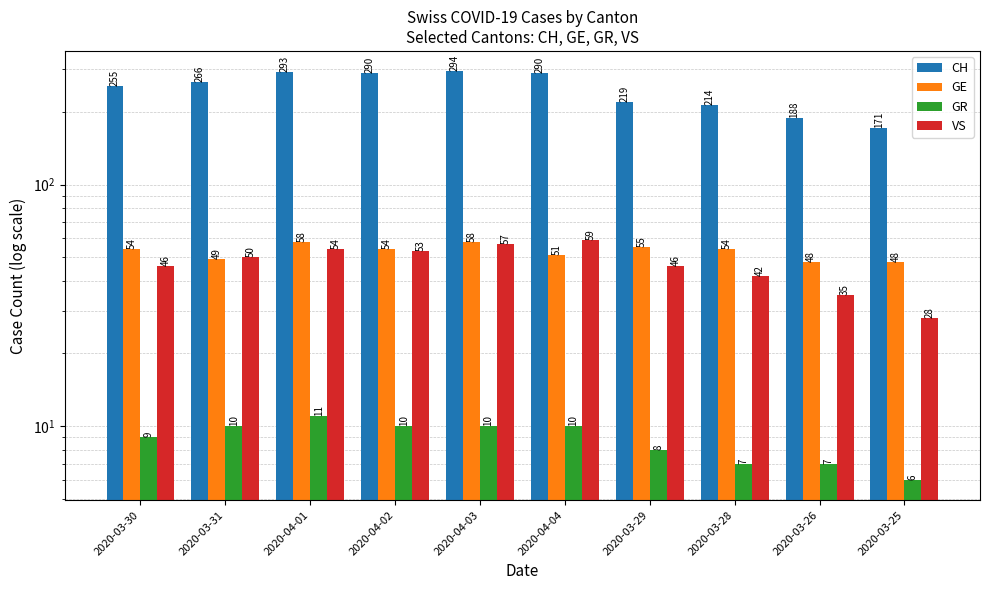

How many bars are there in each group?

4